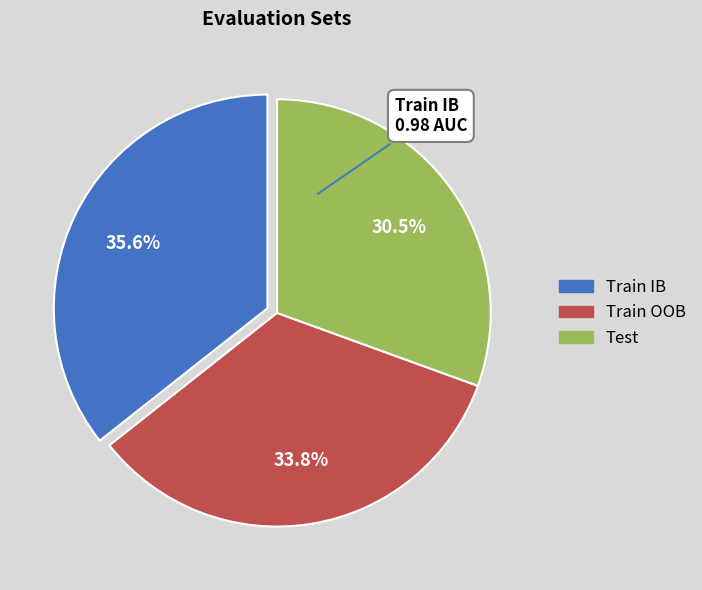

Between Test and Train OOB, which is larger?

Train OOB